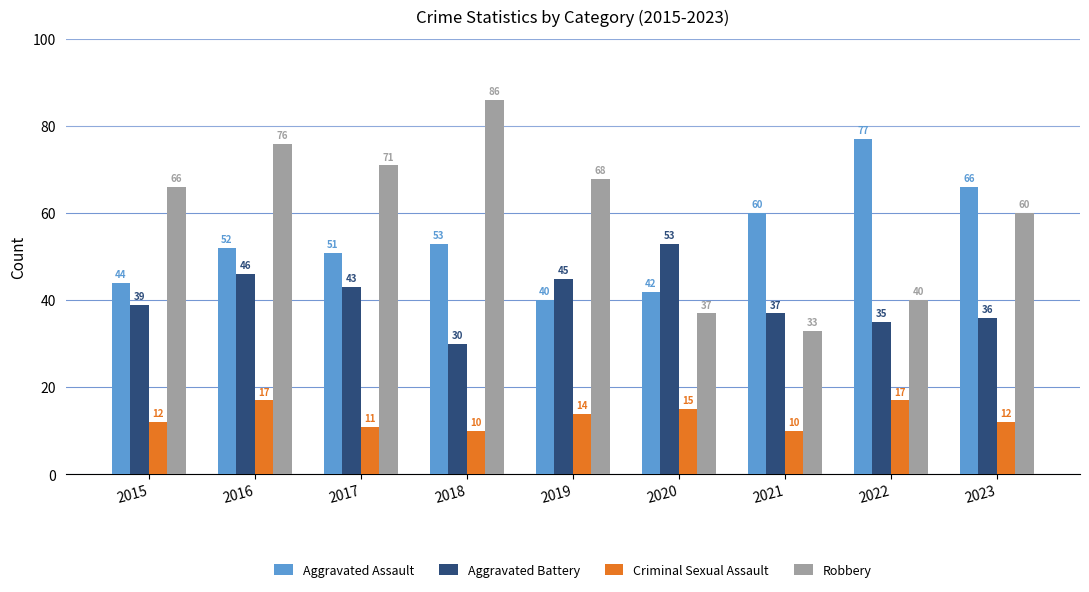

Reading left to right, what are all the values shown in this chart?

Aggravated Assault: 2015=44	2016=52	2017=51	2018=53	2019=40	2020=42	2021=60	2022=77	2023=66
Aggravated Battery: 2015=39	2016=46	2017=43	2018=30	2019=45	2020=53	2021=37	2022=35	2023=36
Criminal Sexual Assault: 2015=12	2016=17	2017=11	2018=10	2019=14	2020=15	2021=10	2022=17	2023=12
Robbery: 2015=66	2016=76	2017=71	2018=86	2019=68	2020=37	2021=33	2022=40	2023=60